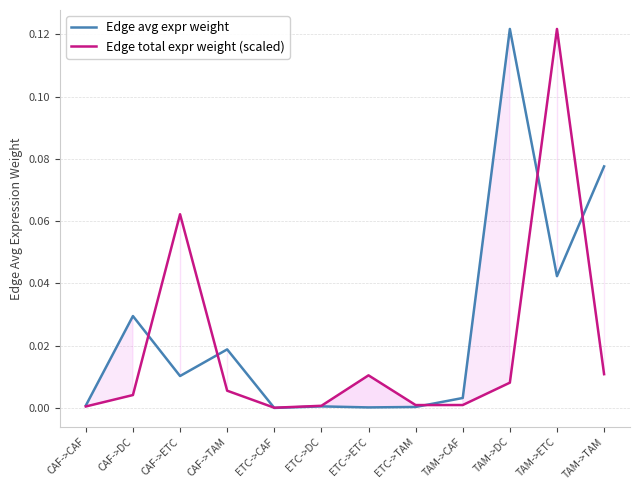

What is the value of the Edge total expr weight (scaled) point at the 11th from the left?

0.1